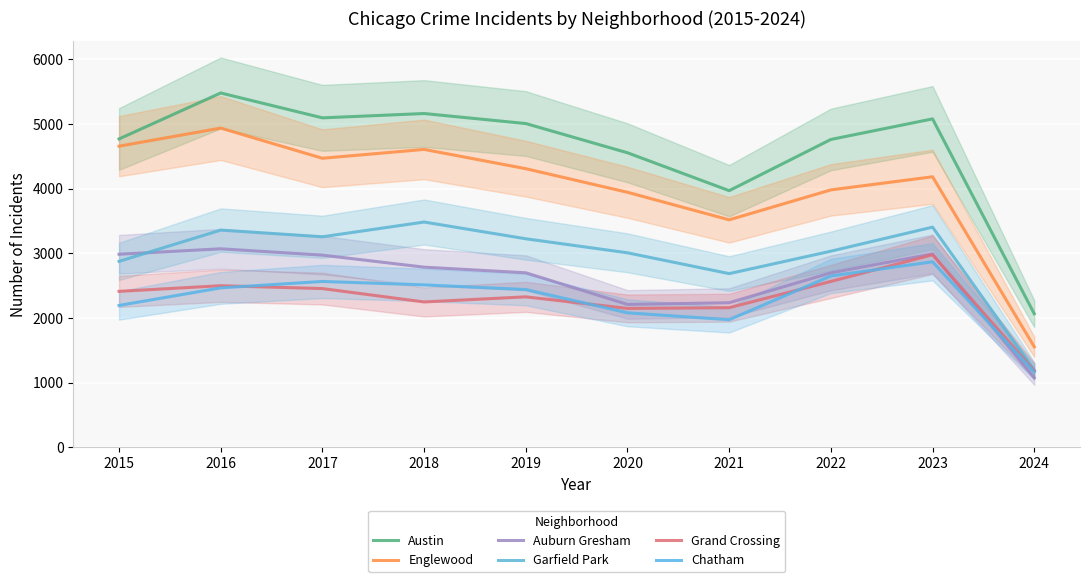

Reading left to right, transcribe all the data shown in this chart.

Austin: 4770	5481	5096	5163	5008	4556	3970	4762	5080	2067
Englewood: 4658	4938	4471	4608	4310	3945	3519	3982	4185	1556
Auburn Gresham: 2987	3071	2973	2787	2700	2211	2237	2699	2992	1076
Garfield Park: 2877	3360	3257	3485	3226	3009	2687	3034	3406	1196
Grand Crossing: 2413	2500	2456	2249	2328	2149	2160	2566	2979	1185
Chatham: 2195	2467	2566	2513	2441	2081	1974	2651	2870	1166